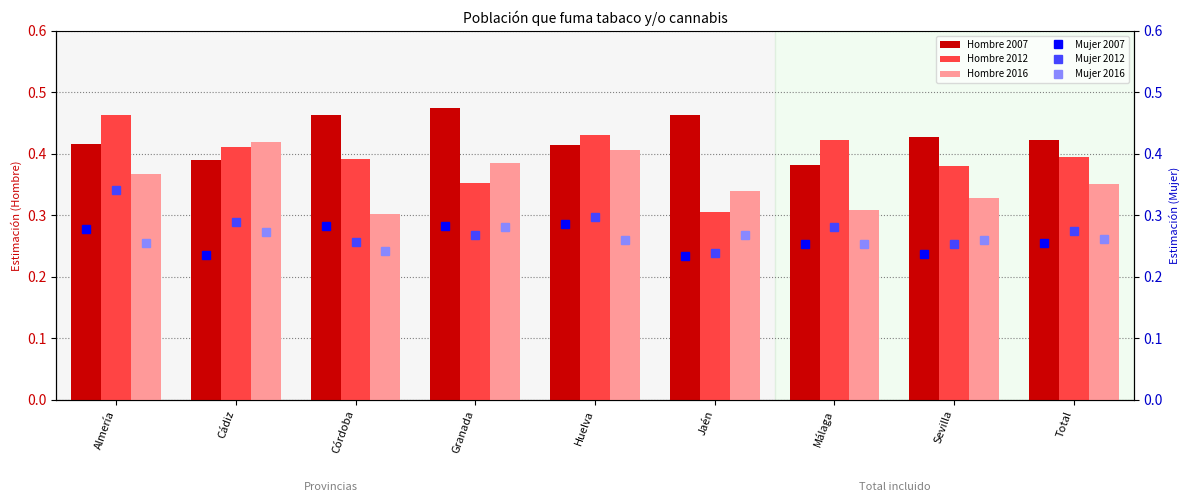

Is the value of Hombre 2007 at Sevilla greater than the value of Hombre 2012 at Jaén?

Yes